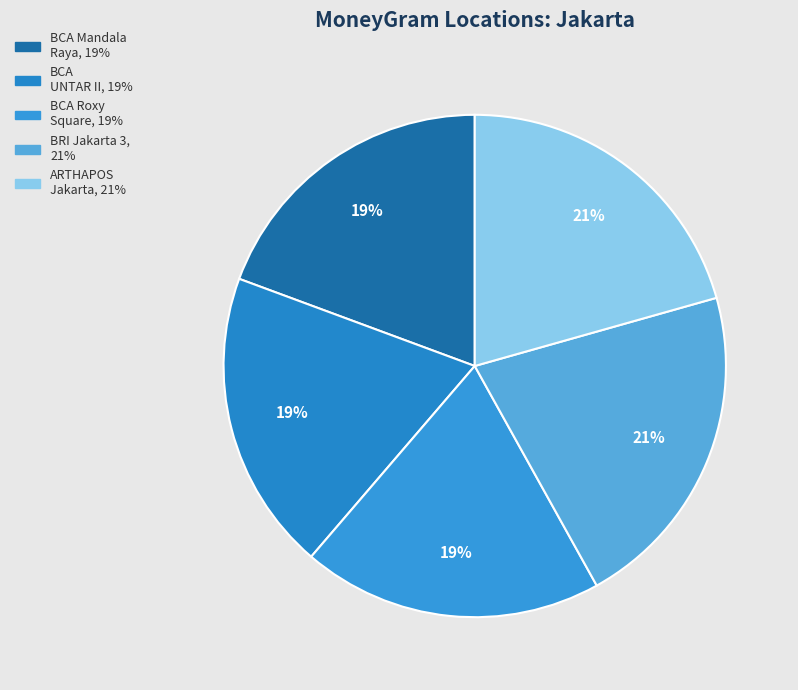

How many slices are in this pie chart?

5